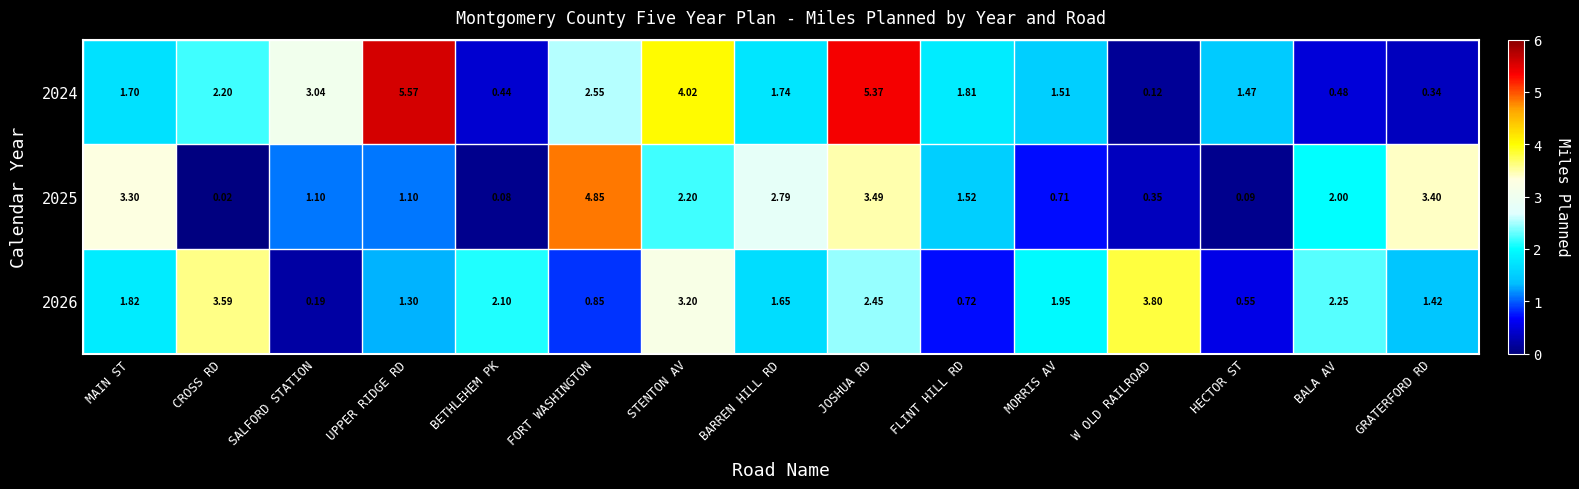

At which label does 2025 first exceed 1?

MAIN ST